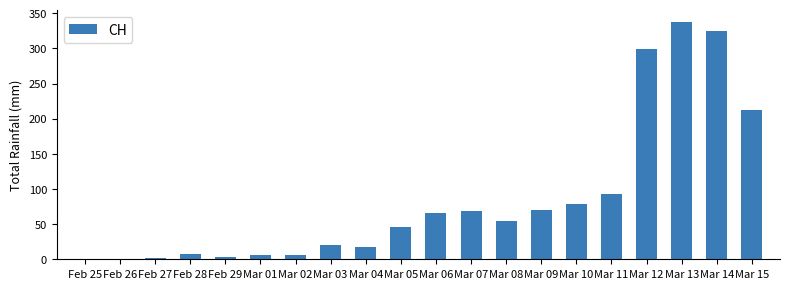

Where is the data nearest to the value 169?

Mar 15